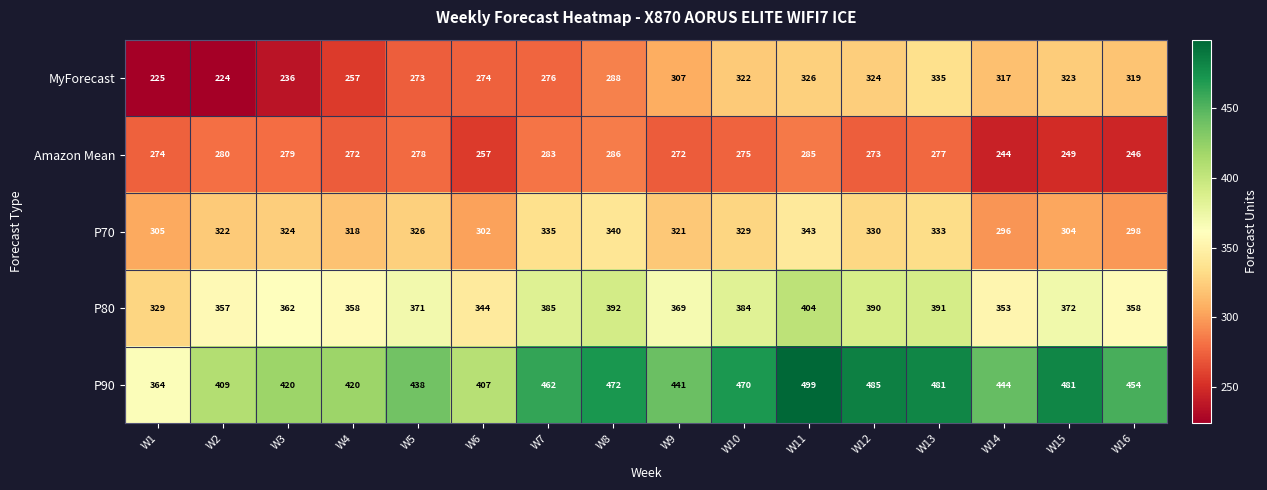

List the series in order of their peak value, lowest first.

Amazon Mean, MyForecast, P70, P80, P90